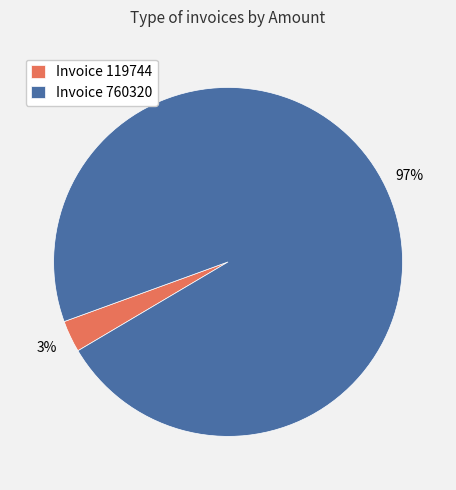

Count the number of slices in the pie.

2